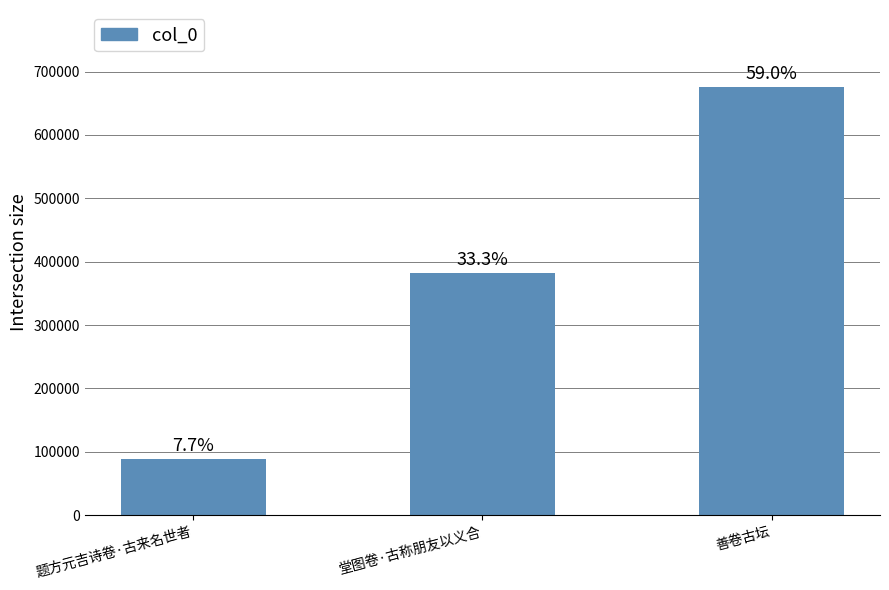

Reading left to right, what are all the values shown in this chart?

题方元吉诗卷·古来名世者=88668	堂图卷·古称朋友以义合=381472	善卷古坛=675585